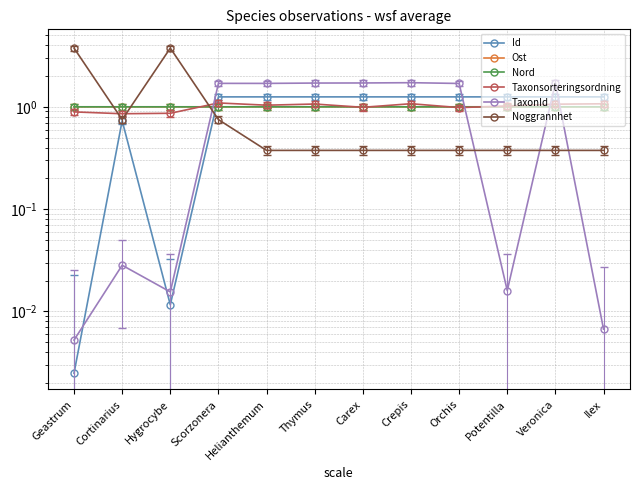

Where do Noggrannhet and Id first cross each other?

Hygrocybe and Scorzonera